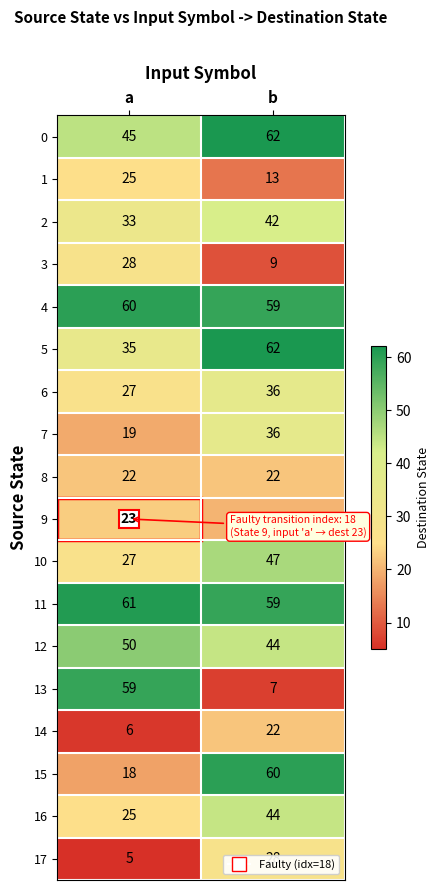

Which series has the largest total across all categories?

11